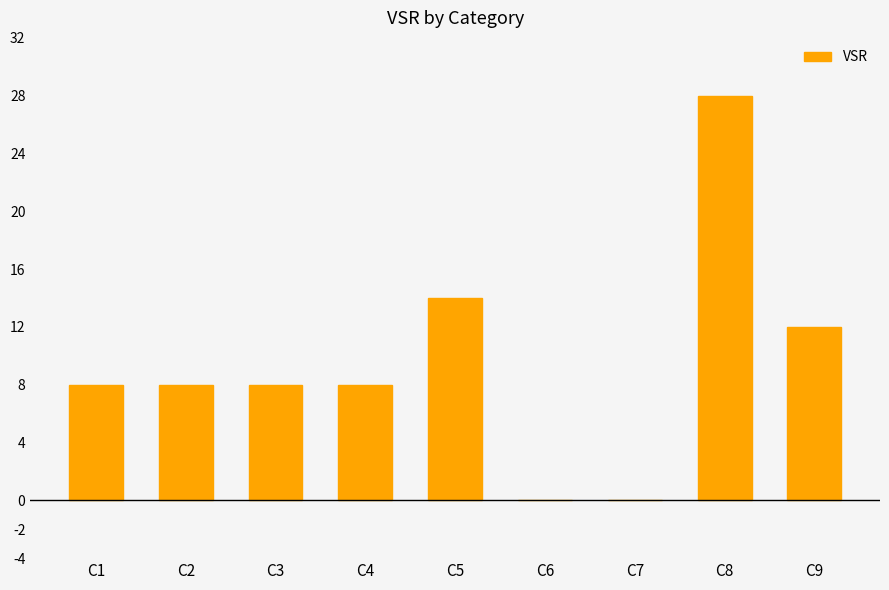

Reading left to right, transcribe all the data shown in this chart.

8	8	8	8	14	0	0	28	12